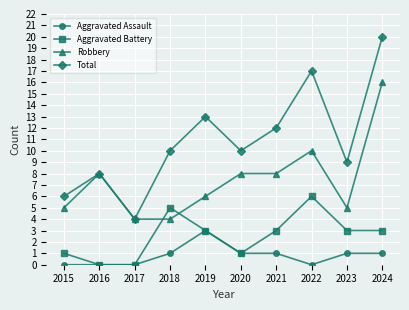

True or false: Total and Aggravated Assault intersect in this chart.

False